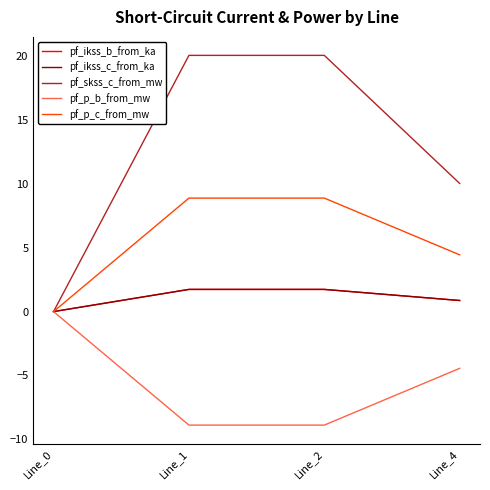

What is the difference between the maximum and minimum values in the pf_skss_c_from_mw series?

20.1